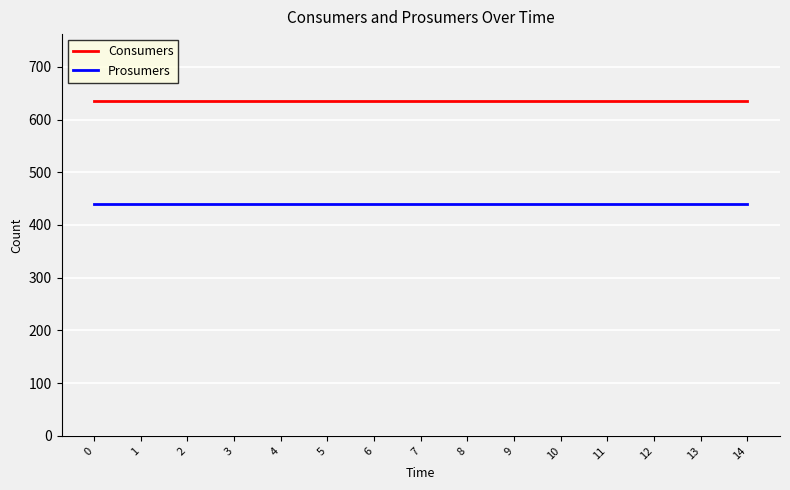

True or false: Consumers and Prosumers cross at least once.

False